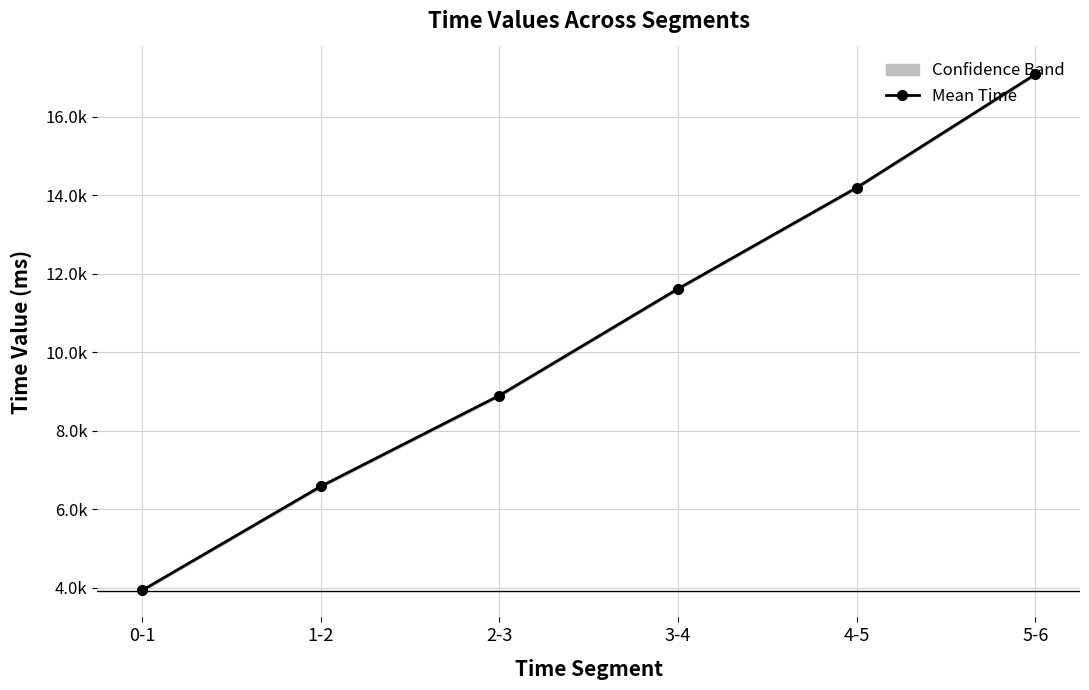

Reading left to right, list all the values displayed in this chart.

3935.8	6585.2	8901.3	11619.3	14194.8	17081.0